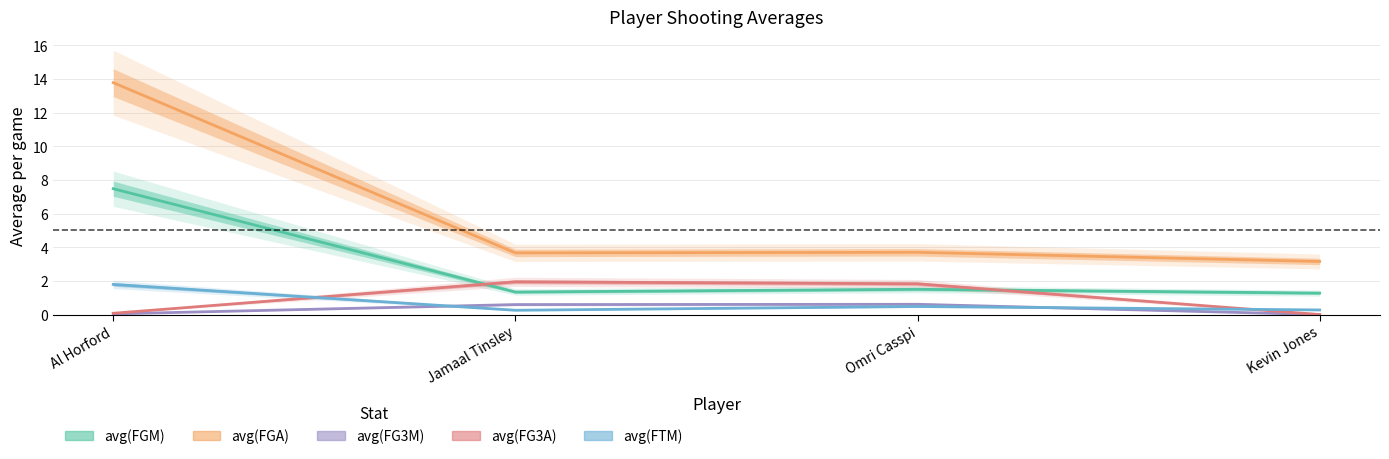

What is the value of the avg(FGA) point at the 3rd from the left?

3.7